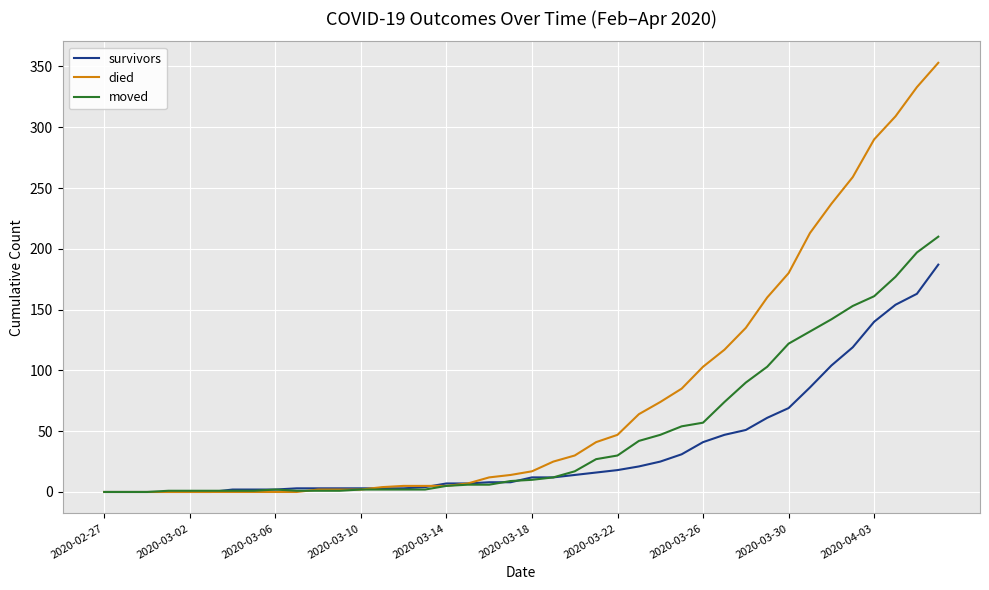

What are all the series names shown in the legend?

survivors, died, moved